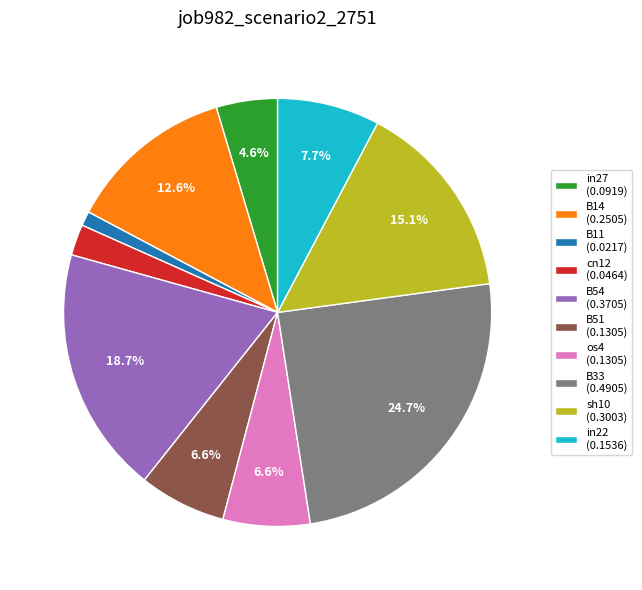

Which slice is the largest?

B33